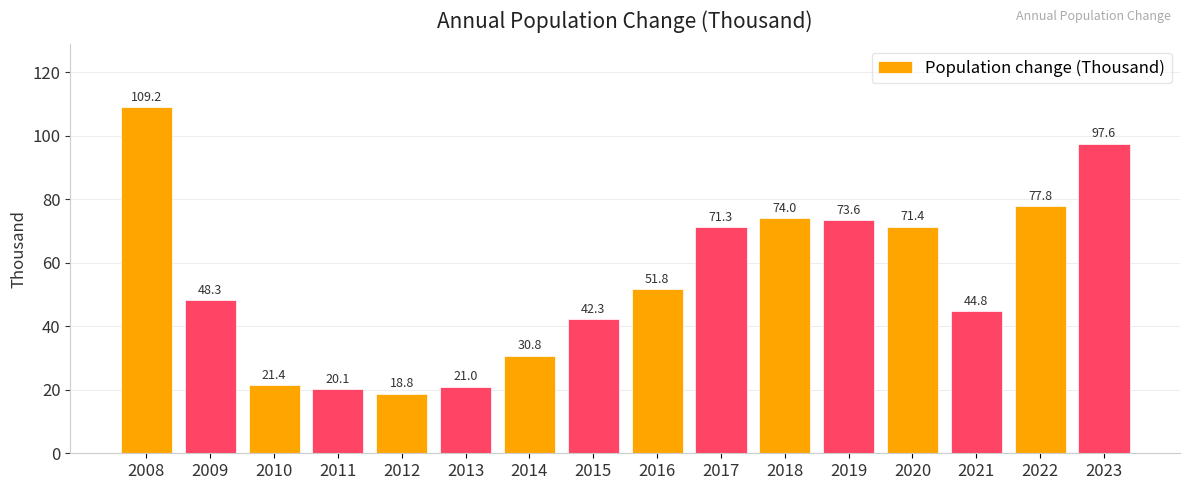

At which label is the value closest to 64?

2017